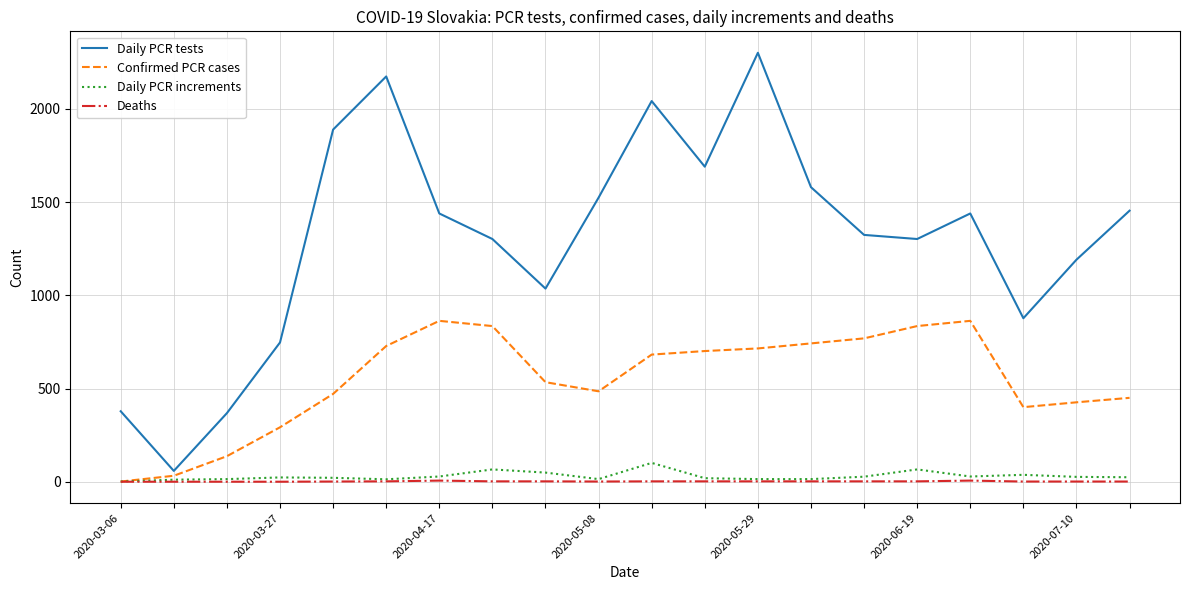

Which series has the largest range (max minus min)?

Daily PCR tests